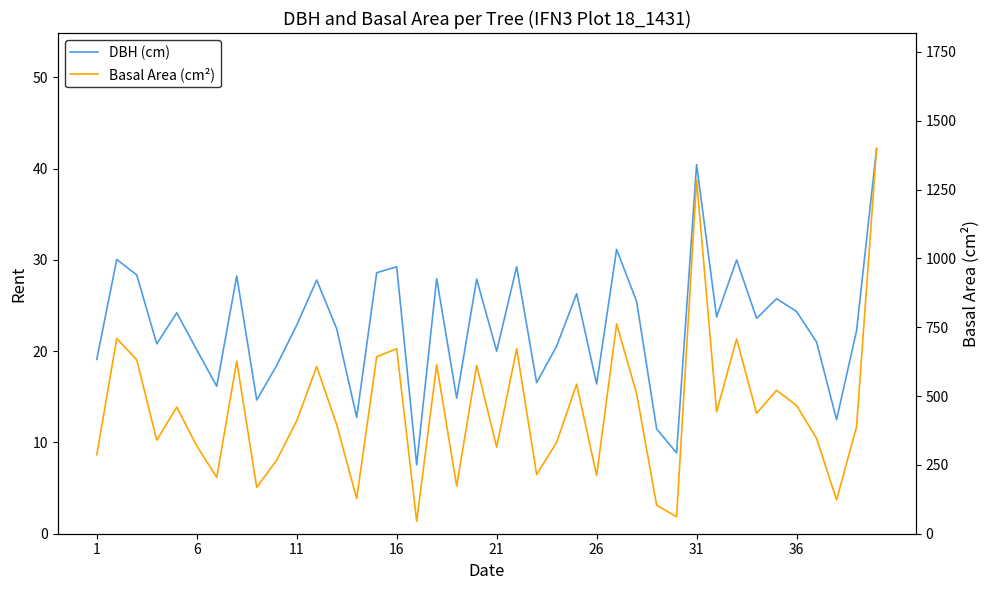

True or false: Basal Area (cm²) has more than 1 points higher than both neighbors.

True